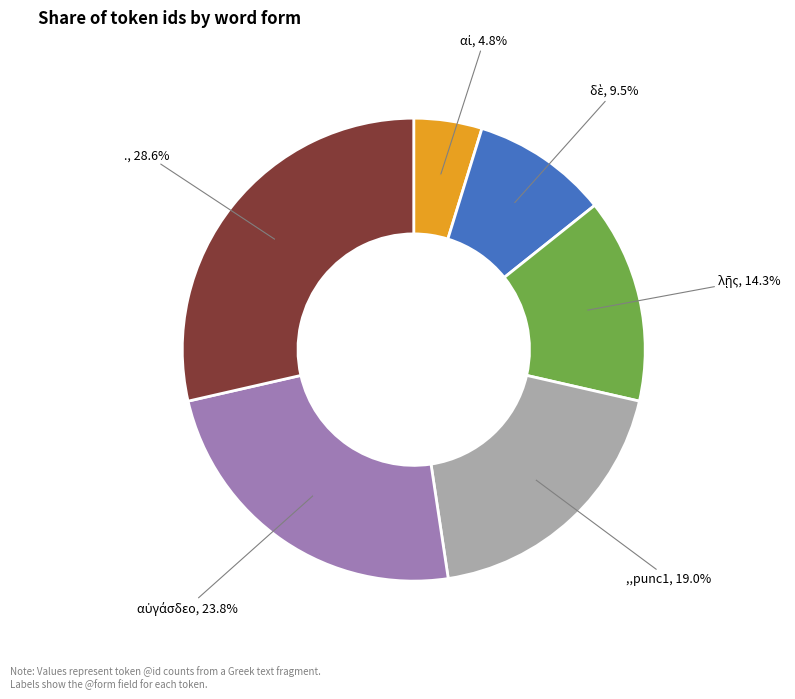

Is there any slice that represents more than half of the pie?

No